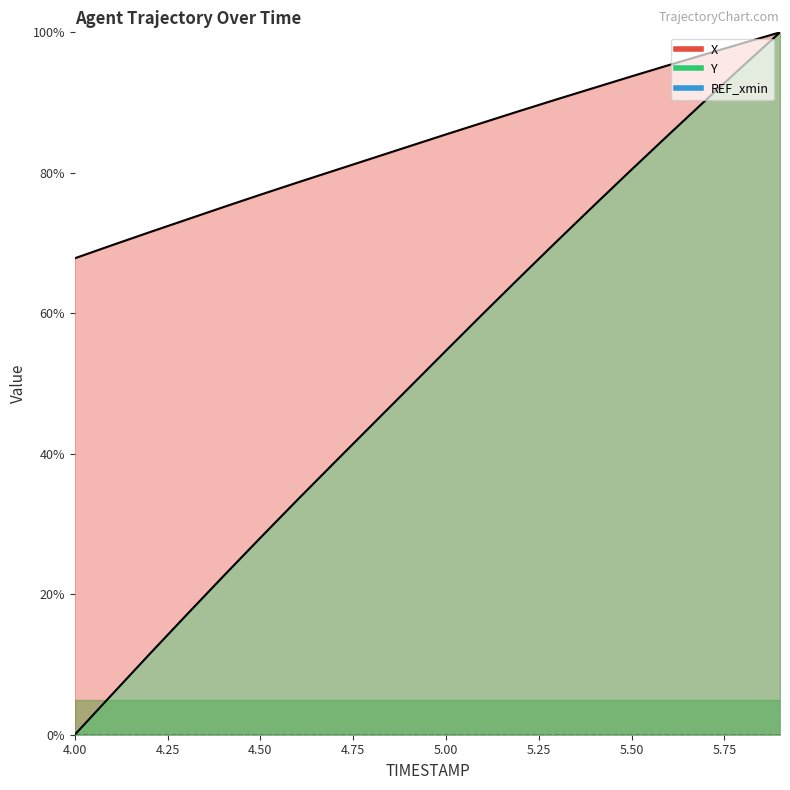

What is the value of the X point at the 4th from the left?

73.3